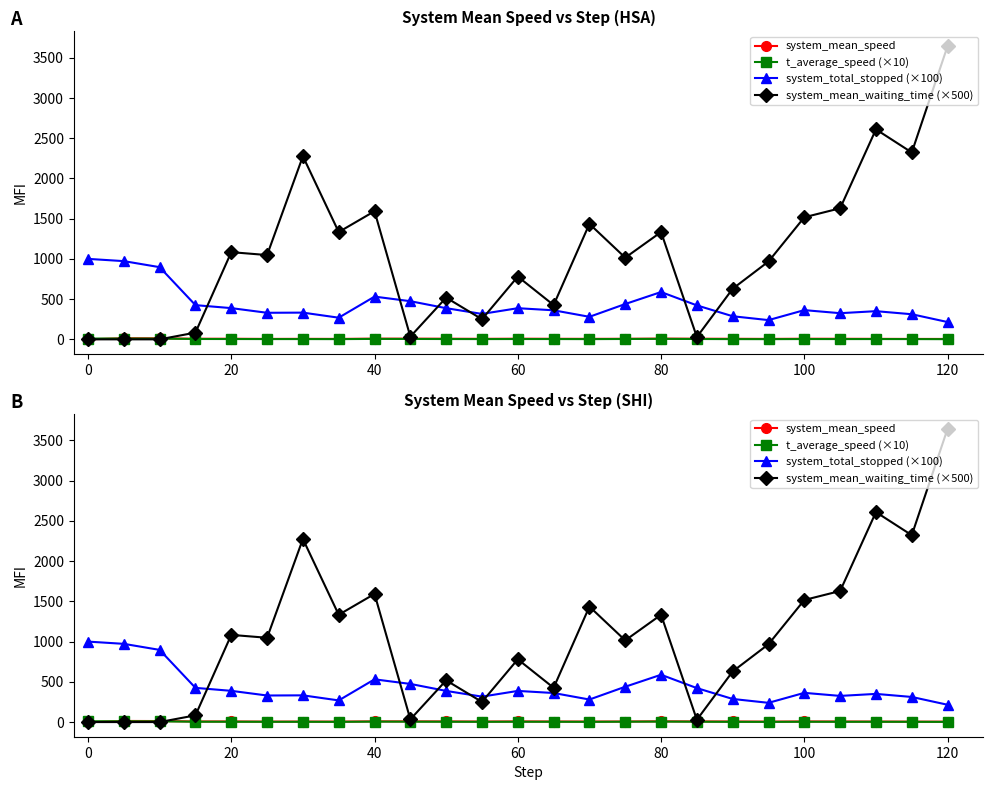

How many values in the system_total_stopped (×100) series exceed 363?

12